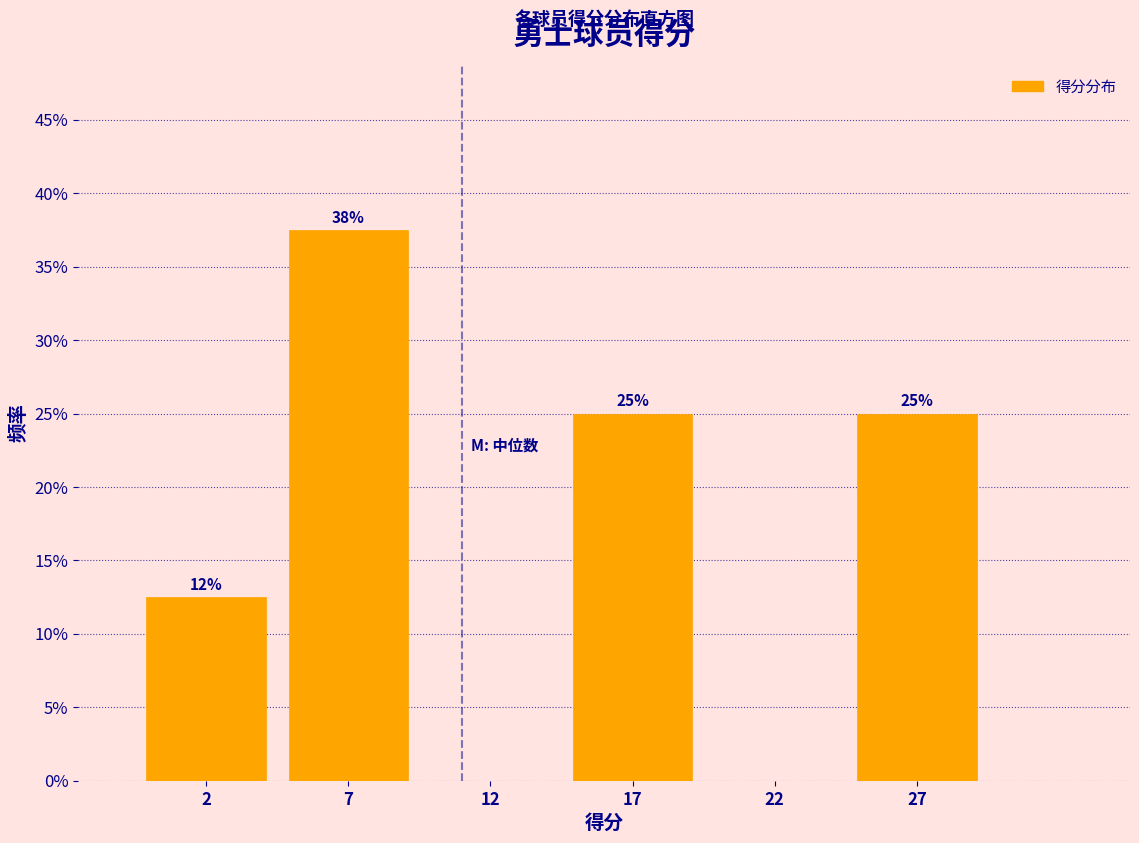

What is the greatest value displayed?

37.5